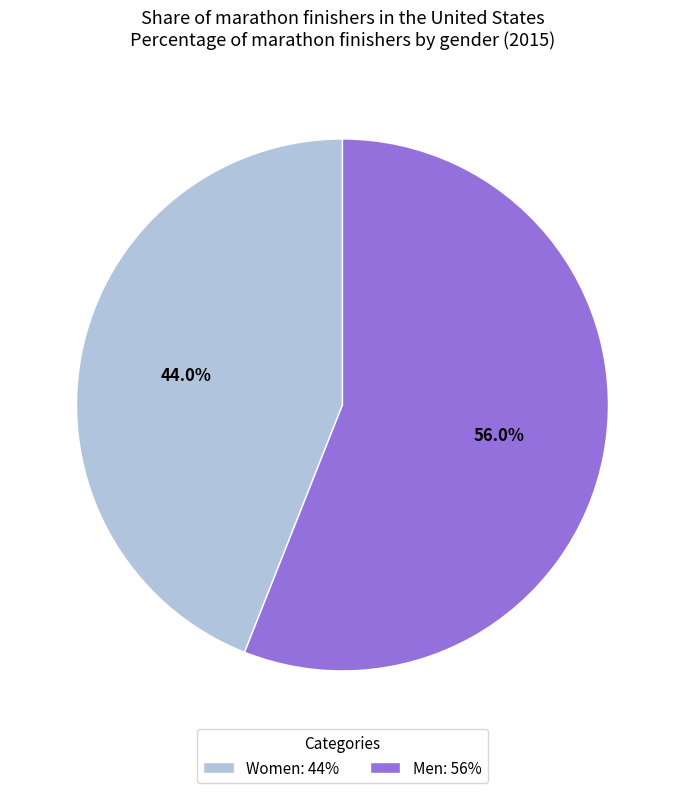

What is the total percentage of Women: 44% and Men: 56%?

100.0%